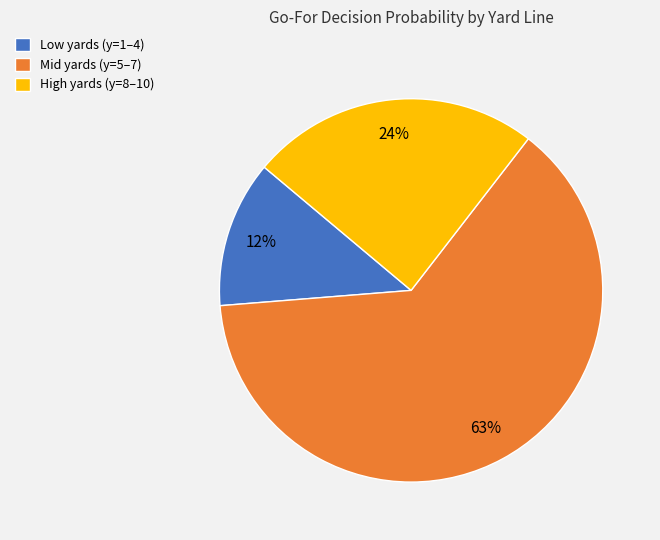

Which has a higher value, Low yards (y=1–4) or High yards (y=8–10)?

High yards (y=8–10)